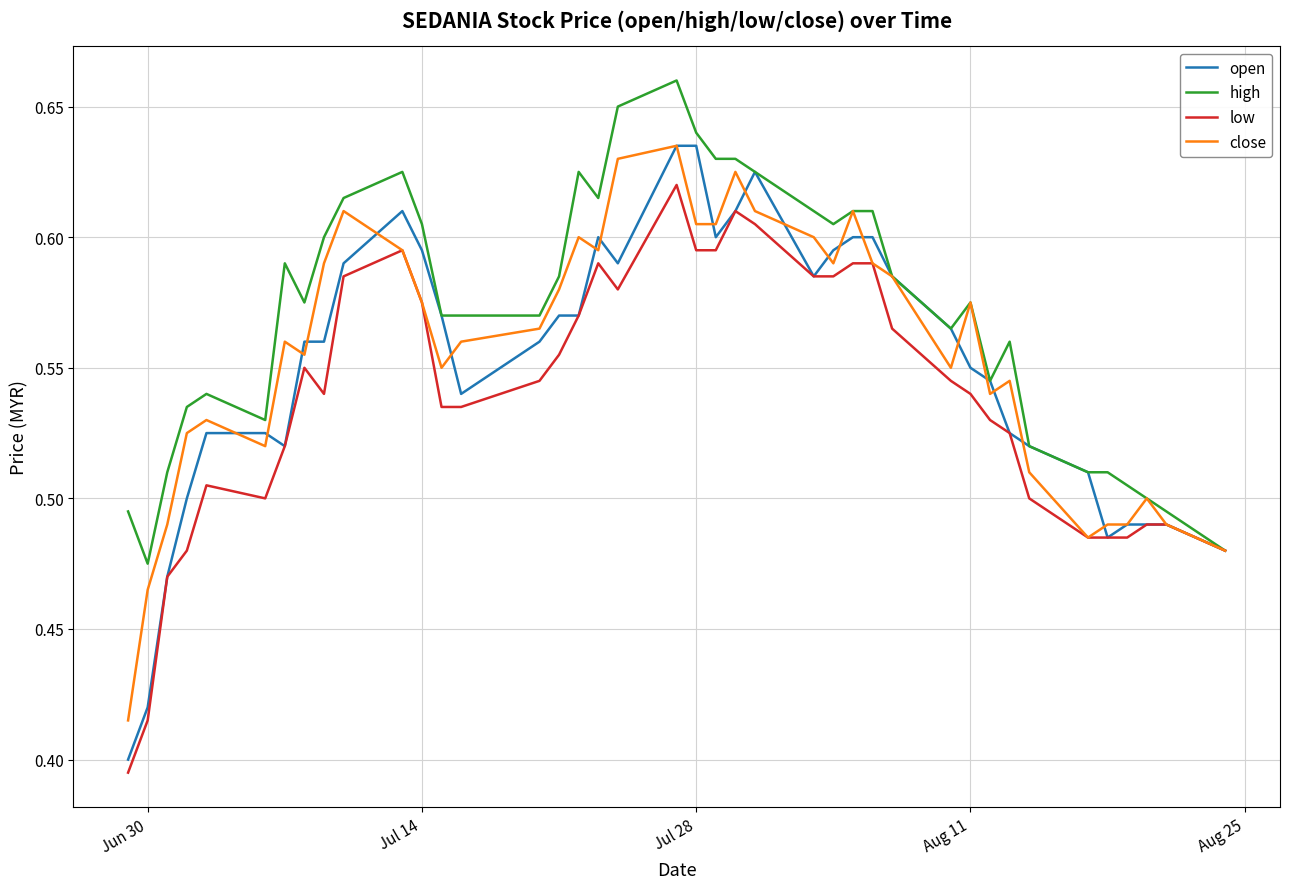

What are all the series names shown in the legend?

open, high, low, close